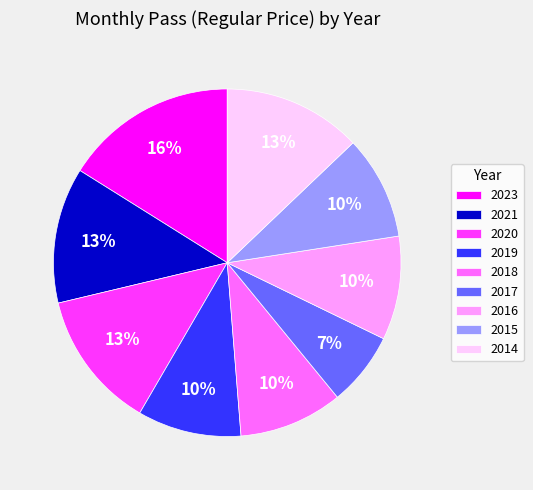

To the nearest percent, what percentage of the pie is 2020?

13%